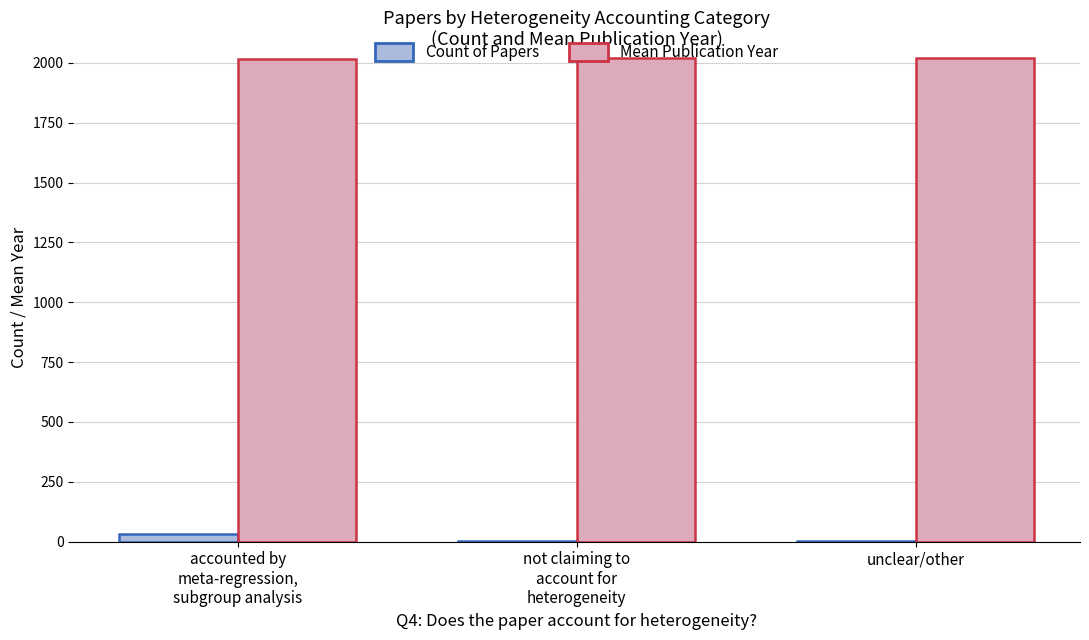

What is the sum of all Count of Papers values?

35